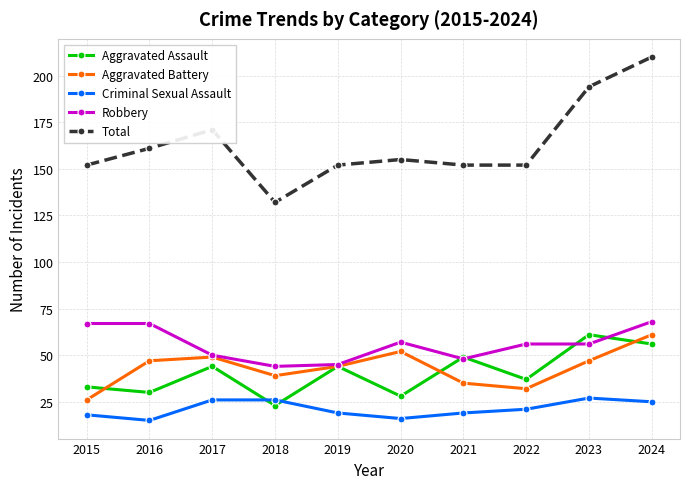

Is this an area chart (filled region under the line)?

No